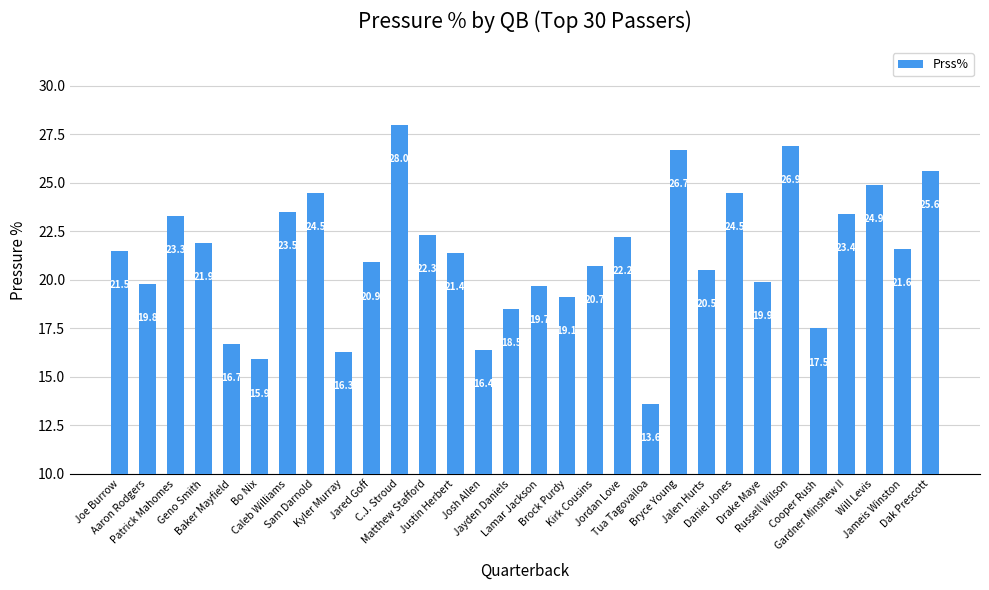

What is the sum of all values?

637.7